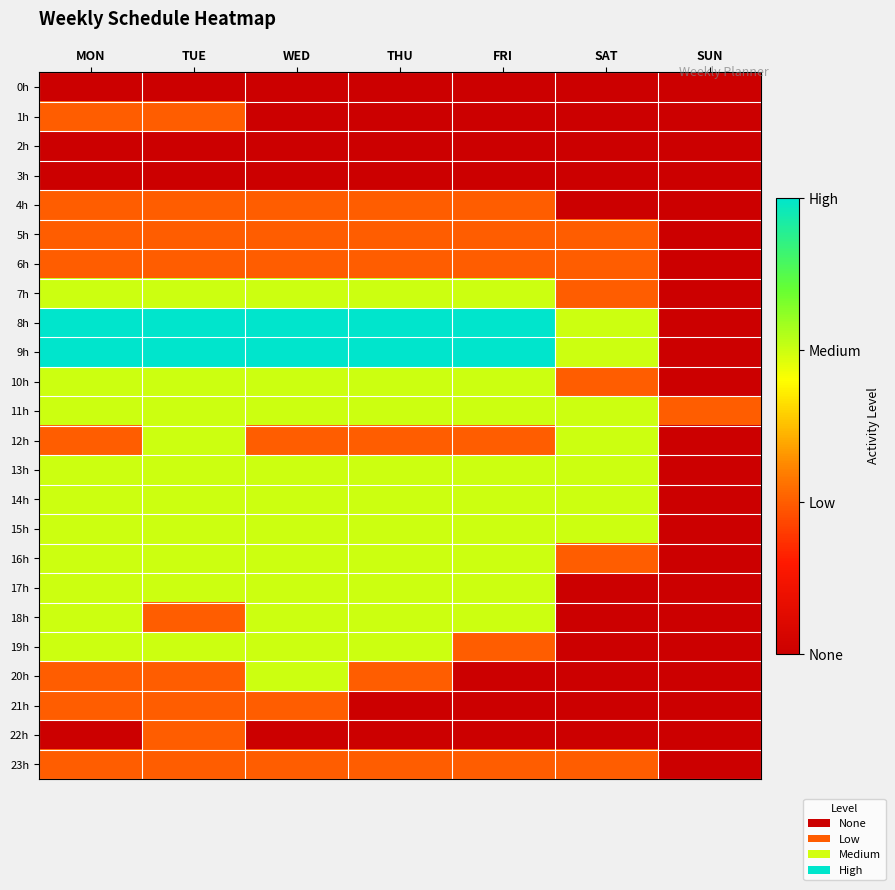

What is the total value across all series at FRI?

30